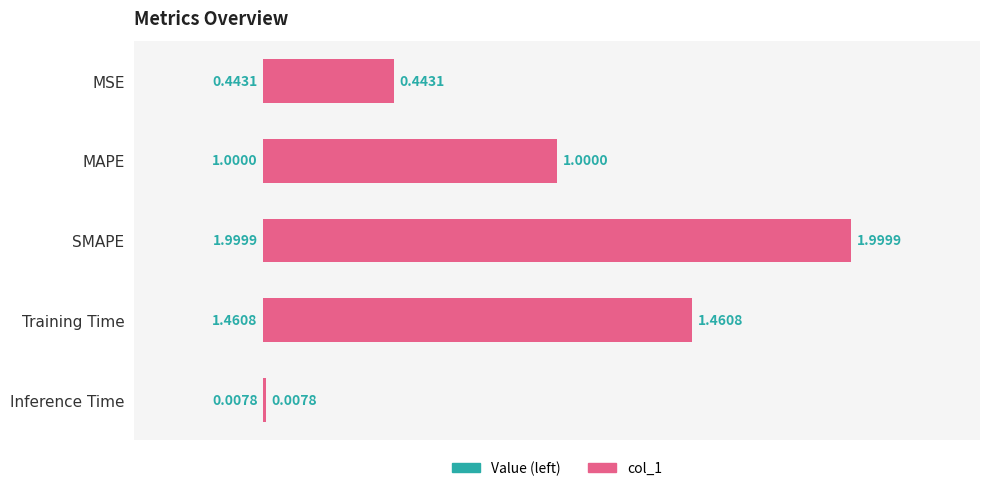

What is the change in value from SMAPE to Inference Time?

-2.0